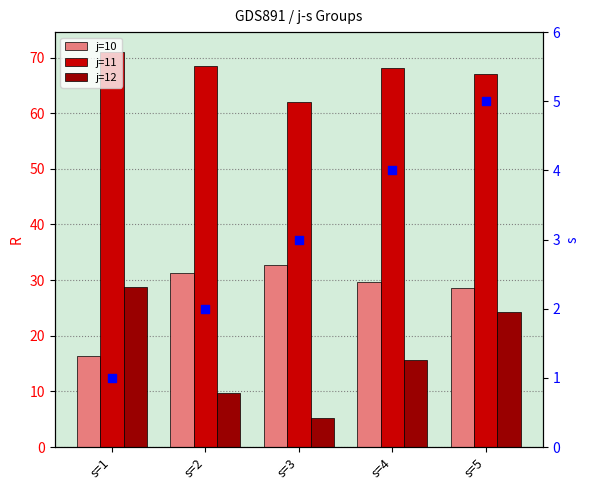

At which category is the sum across all series the highest?

s=5